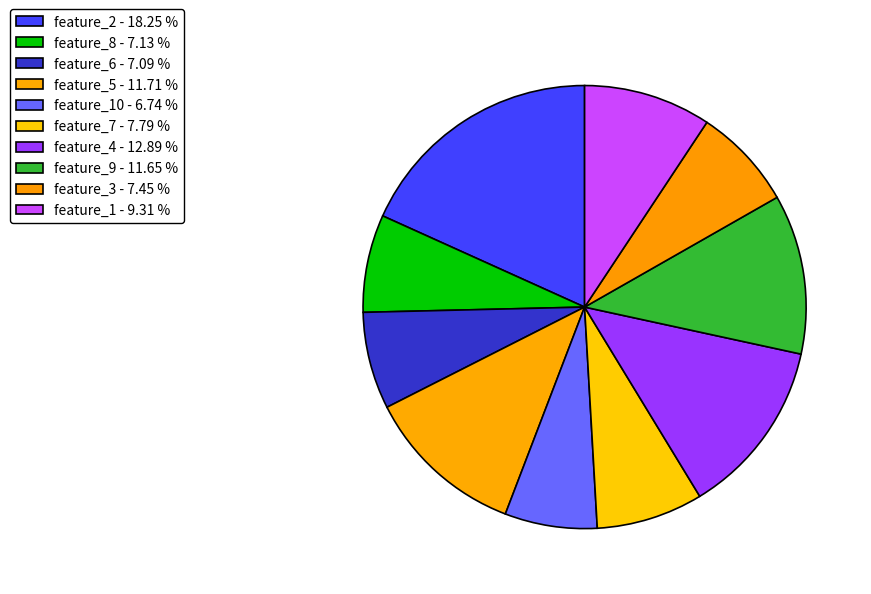

Which slice is the smallest?

feature_10